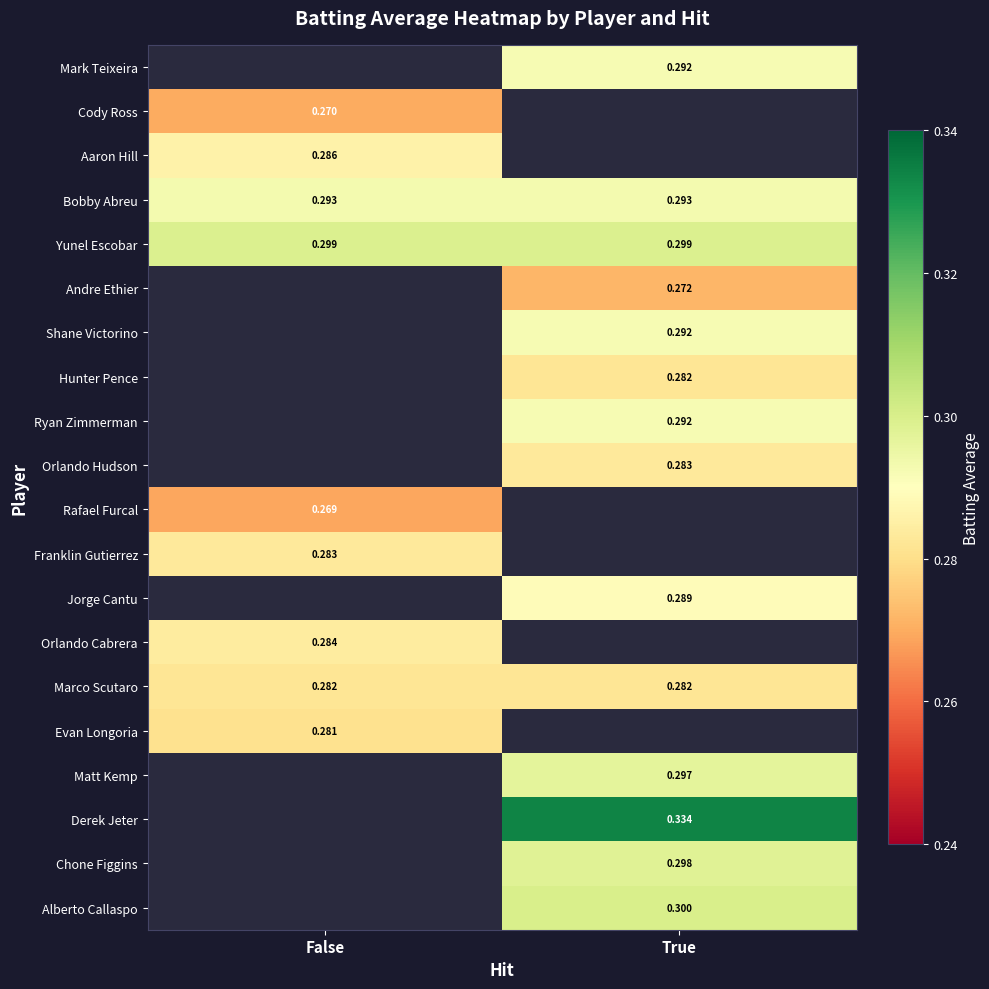

Read the Andre Ethier value at True.

0.3